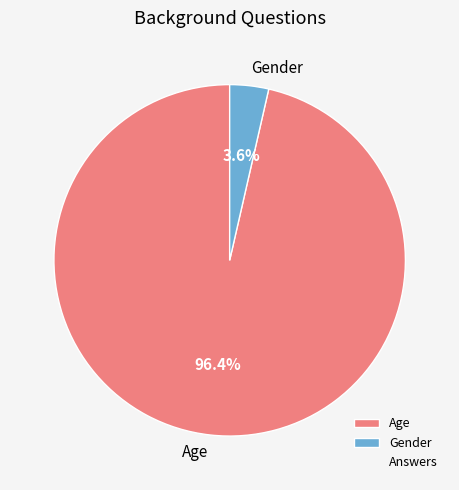

Rank the categories by value from highest to lowest.

Age, Gender